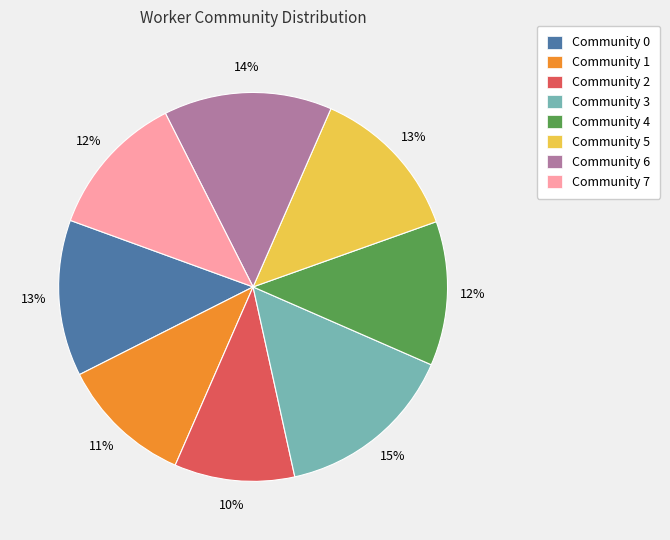

Is there any slice that represents more than half of the pie?

No